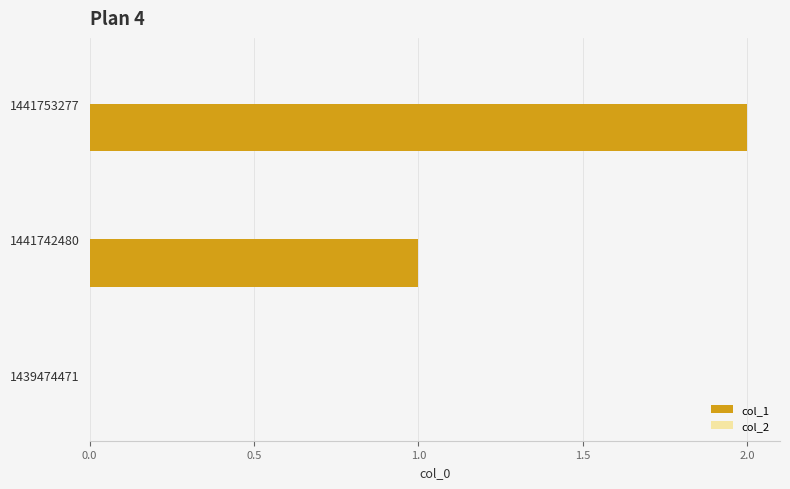

The value at 1439474471 is 0. True or false?

True